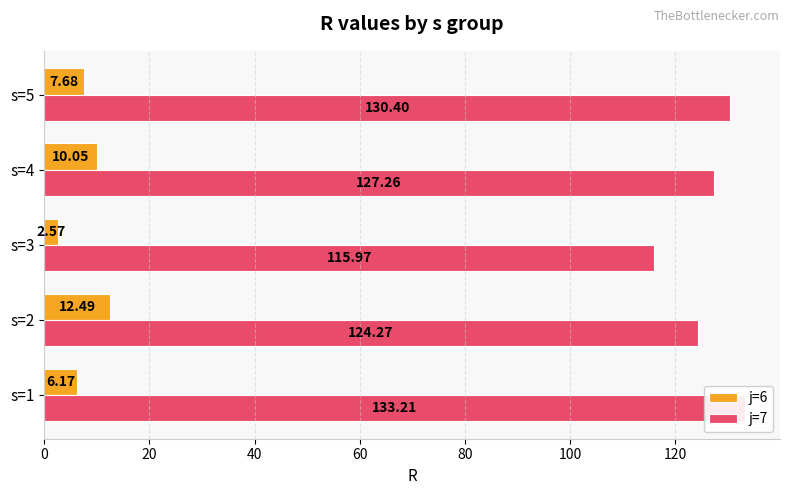

Reading right to left, extract all data points from this chart.

j=6: 7.7	10.1	2.6	12.5	6.2
j=7: 130.4	127.3	116.0	124.3	133.2